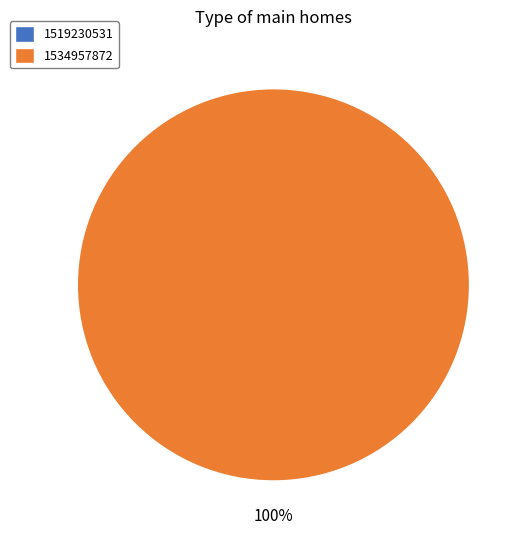

To the nearest percent, what is the combined percentage of 1519230531 and 1534957872?

100%